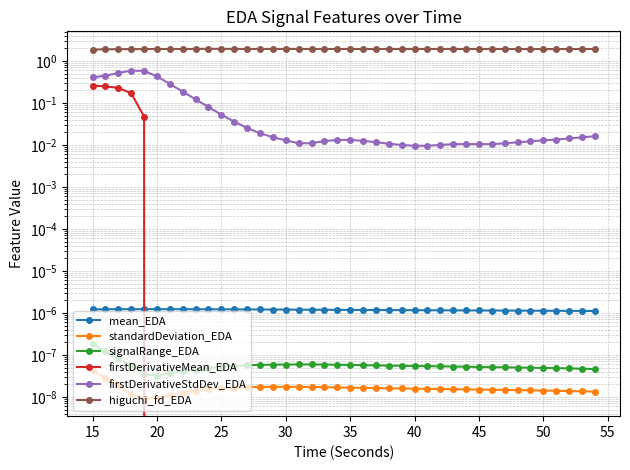

How many interior local valleys does the higuchi_fd_EDA series have?

12